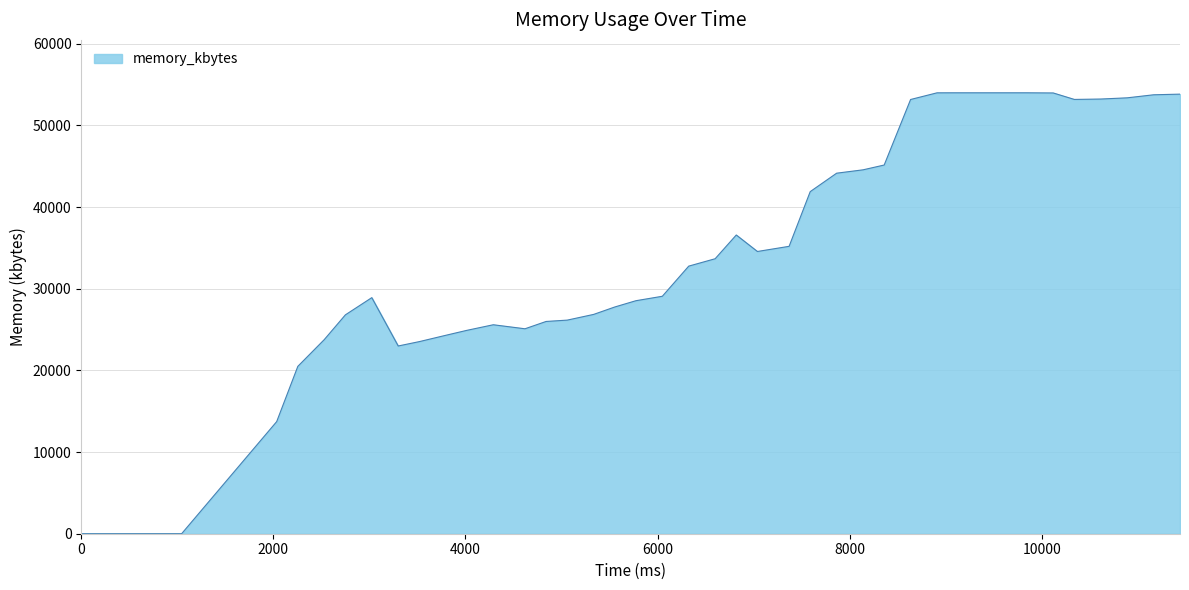

What is the greatest value displayed?

53992